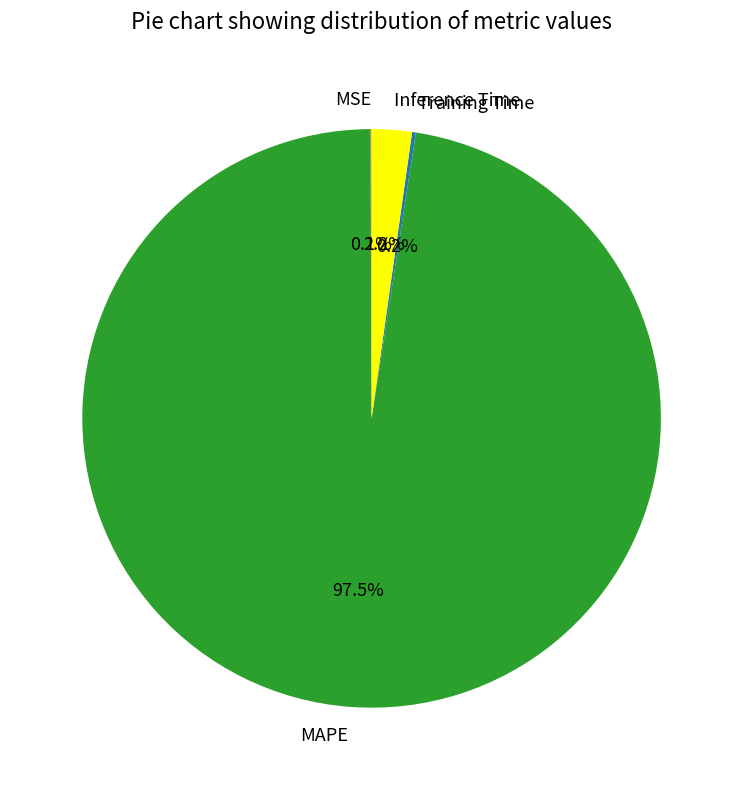

How much of the chart is everything except MAPE?

2.5%